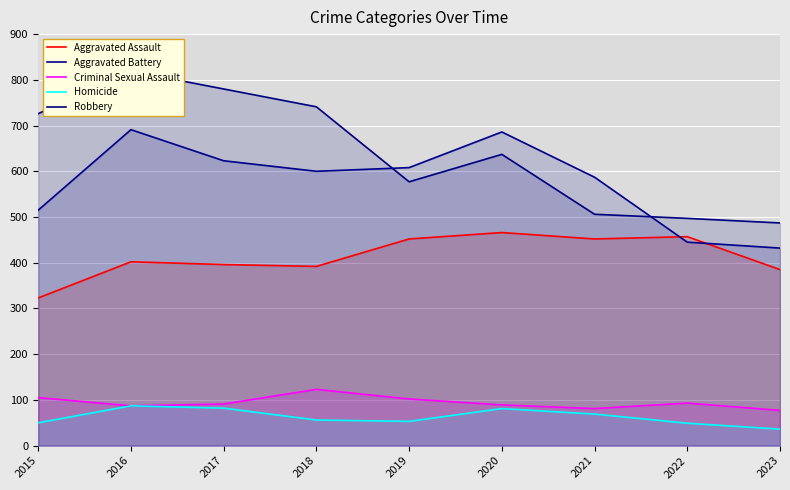

What are all the series names shown in the legend?

Aggravated Assault, Aggravated Battery, Criminal Sexual Assault, Homicide, Robbery